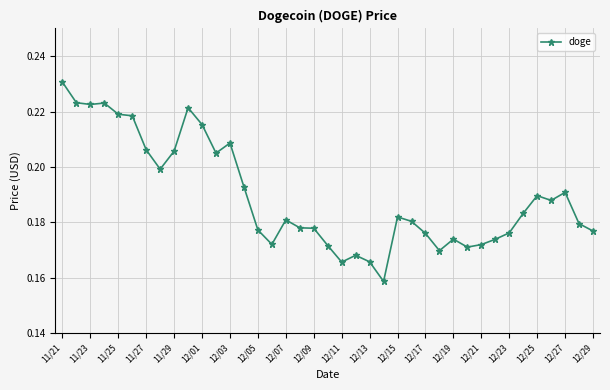

What is the sum of all values?

7.4